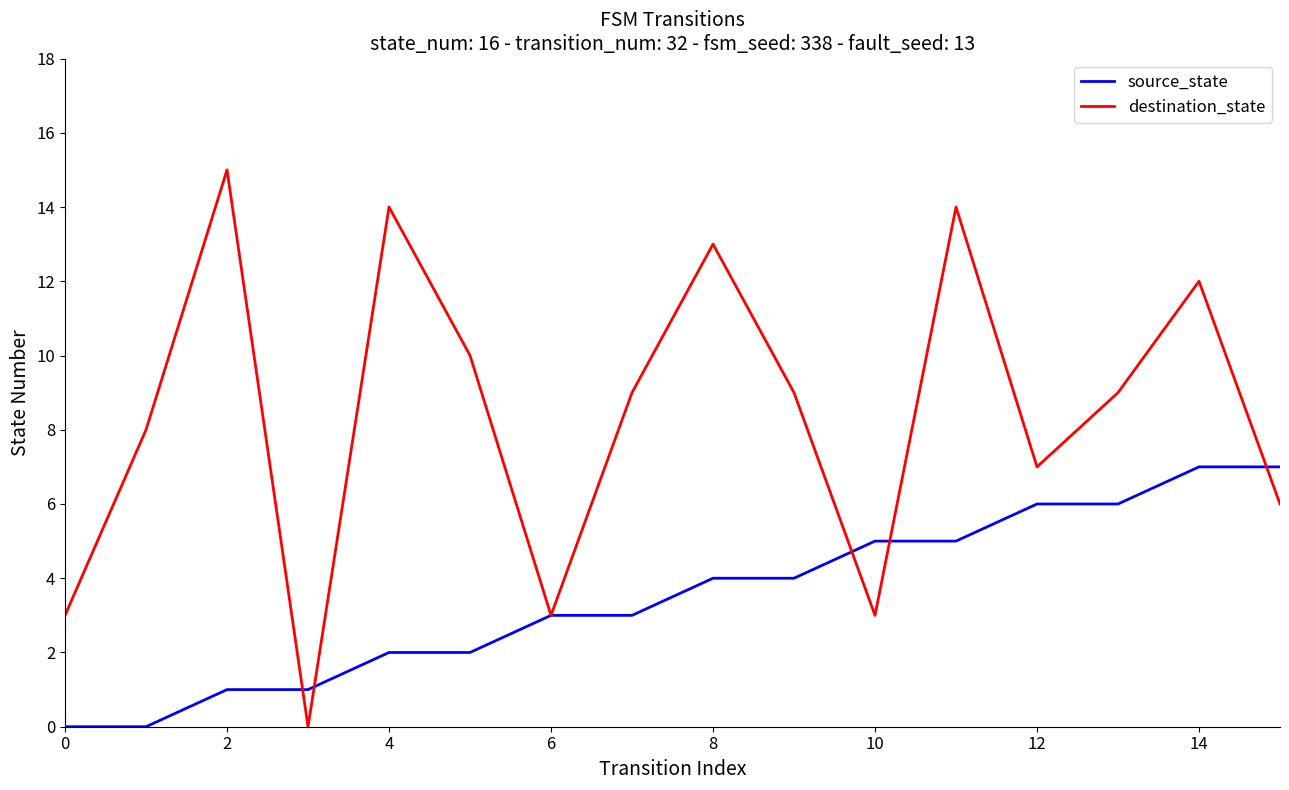

What is the sum of all source_state values?

56